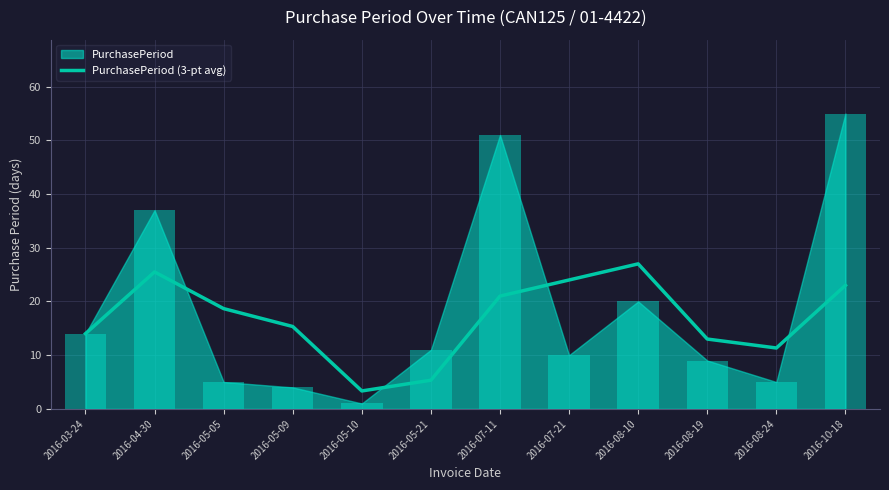

What is the value of the 5th bar from the left?

3.3